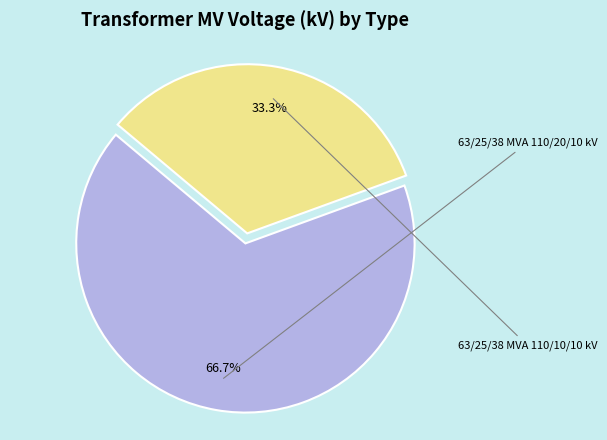

How many segments does this pie chart have?

2